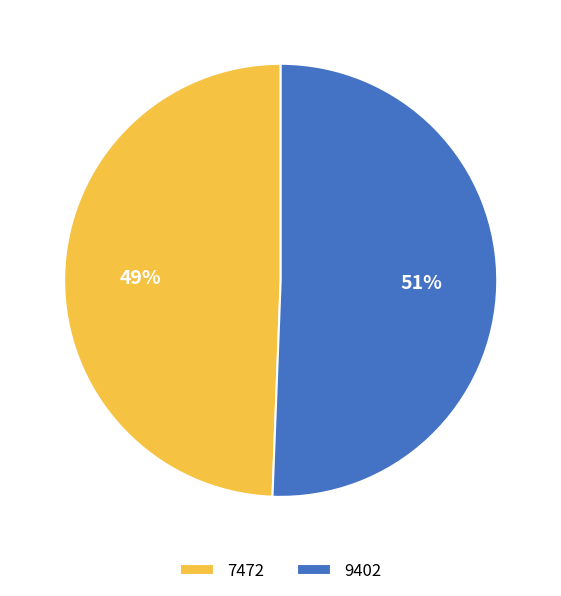

Is it true that 9402 is 58% of the pie?

False